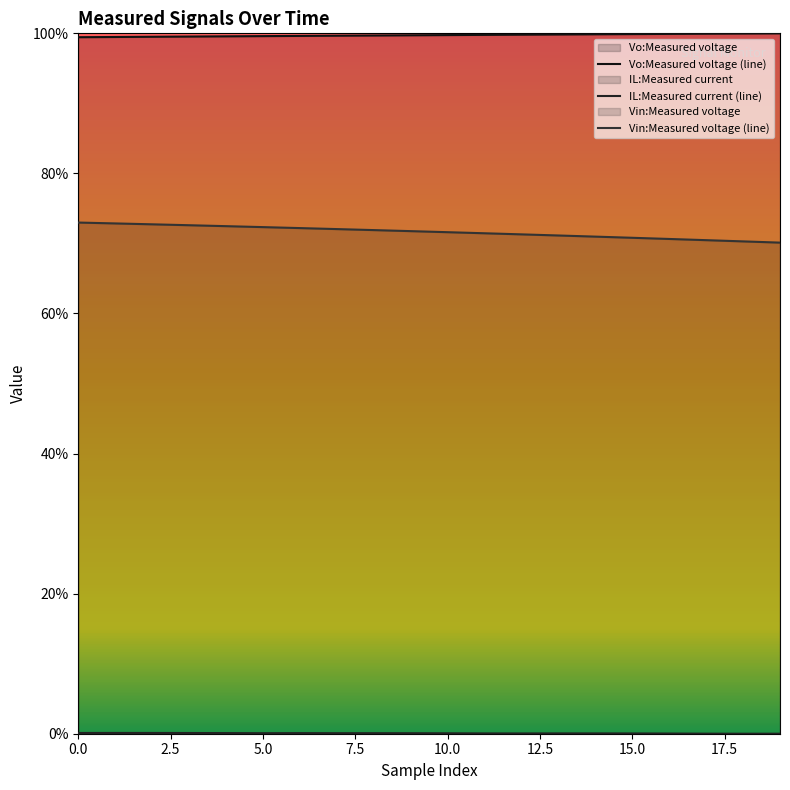

What is the average value of the Vo:Measured voltage (line) series?

99.7